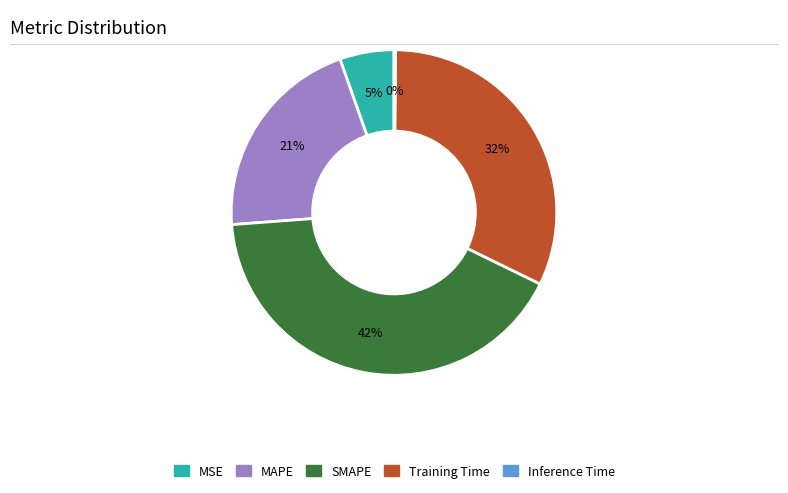

To the nearest percent, what portion does Training Time represent?

32%